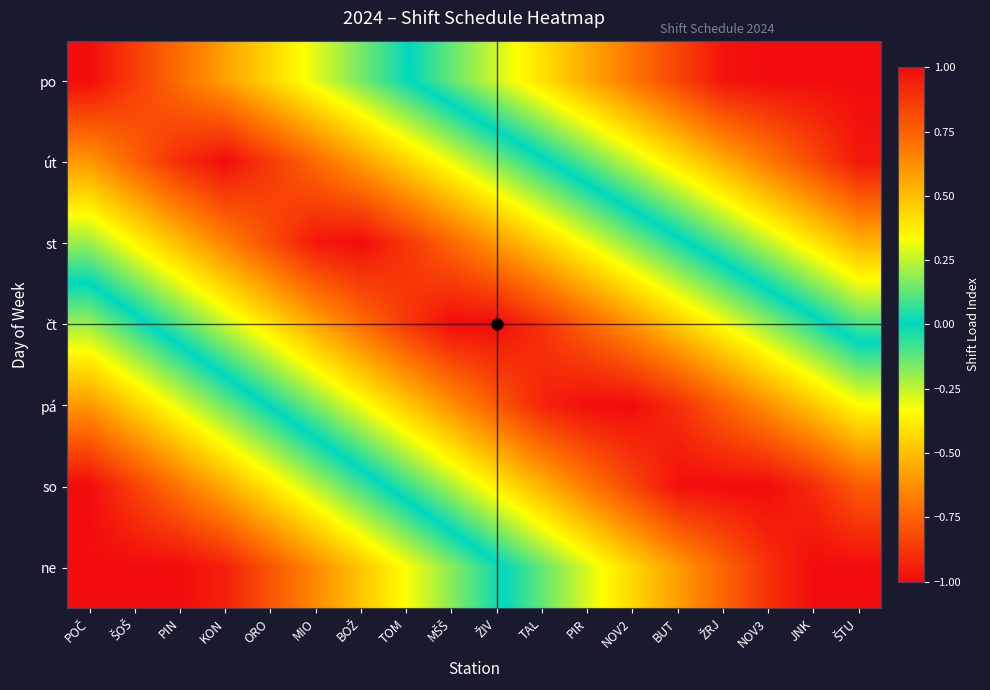

Count the number of categories in the chart.

18